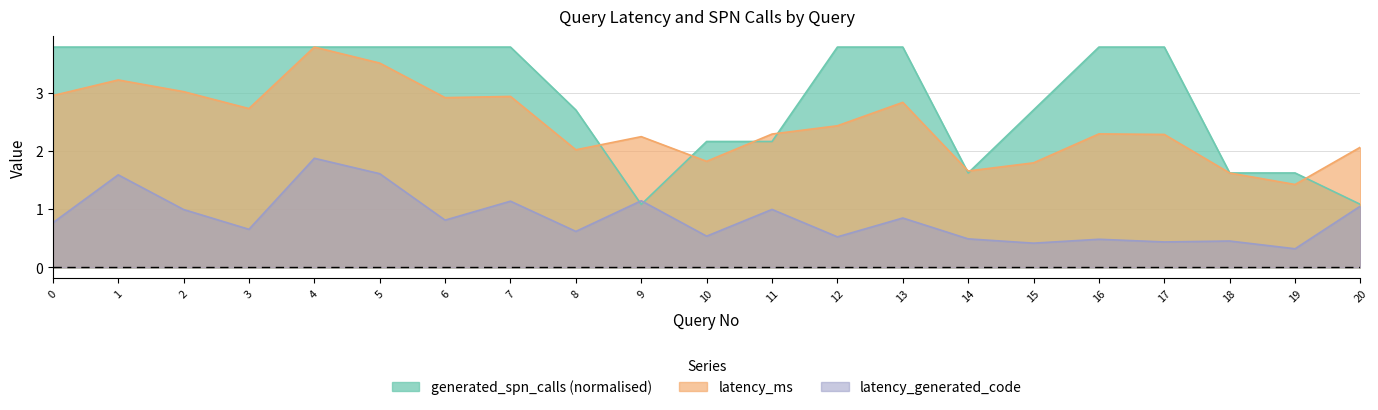

True or false: generated_spn_calls and latency_generated_code cross at least once.

True